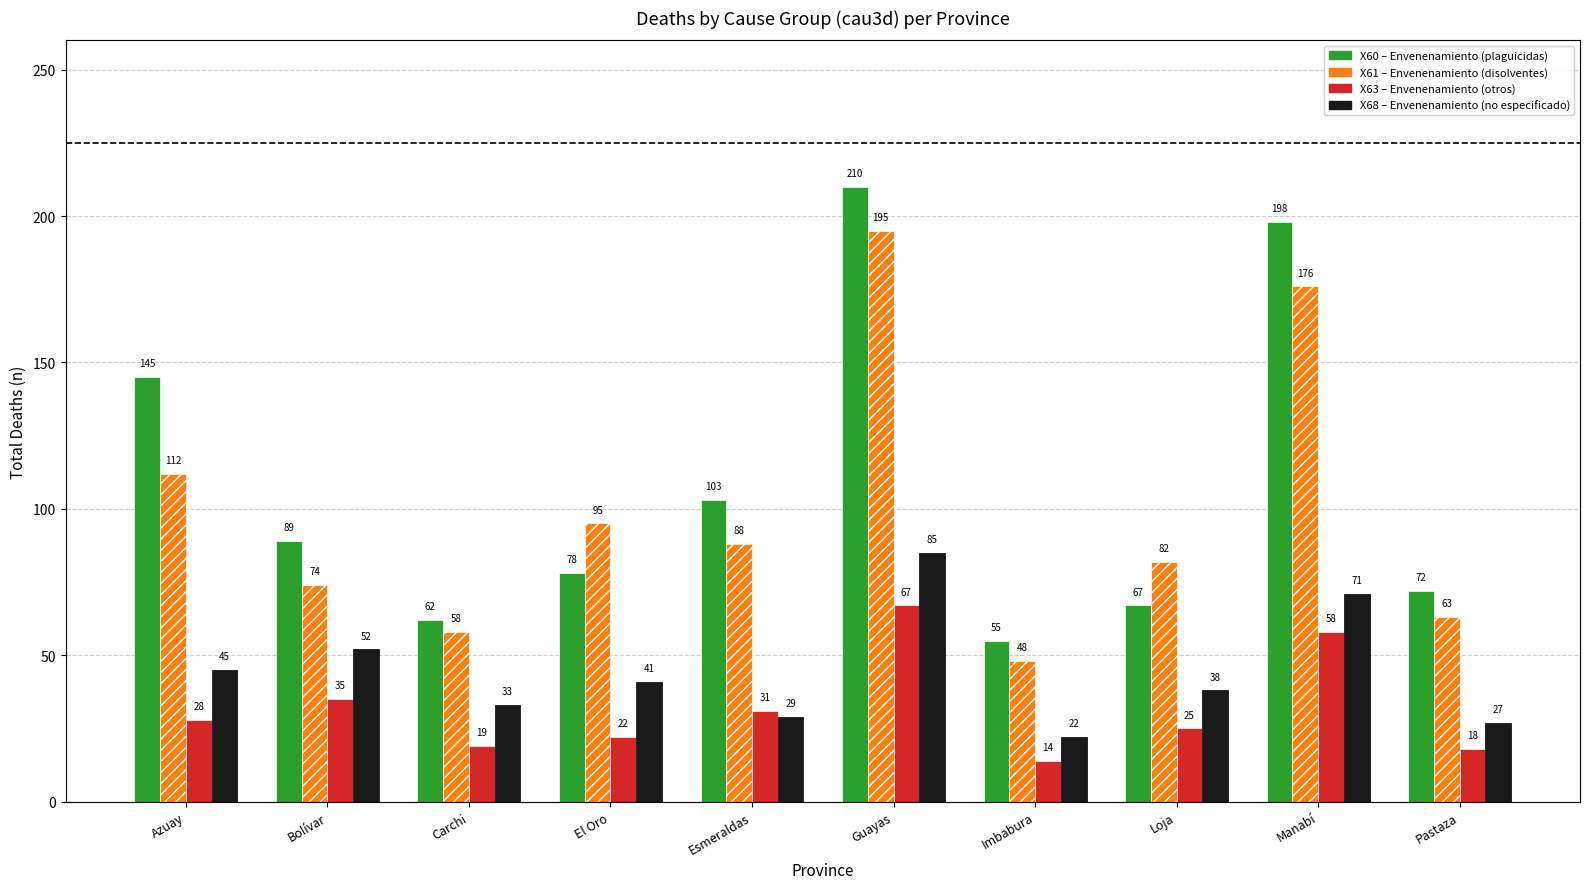

What is the difference between the highest and lowest values at Manabí?

140